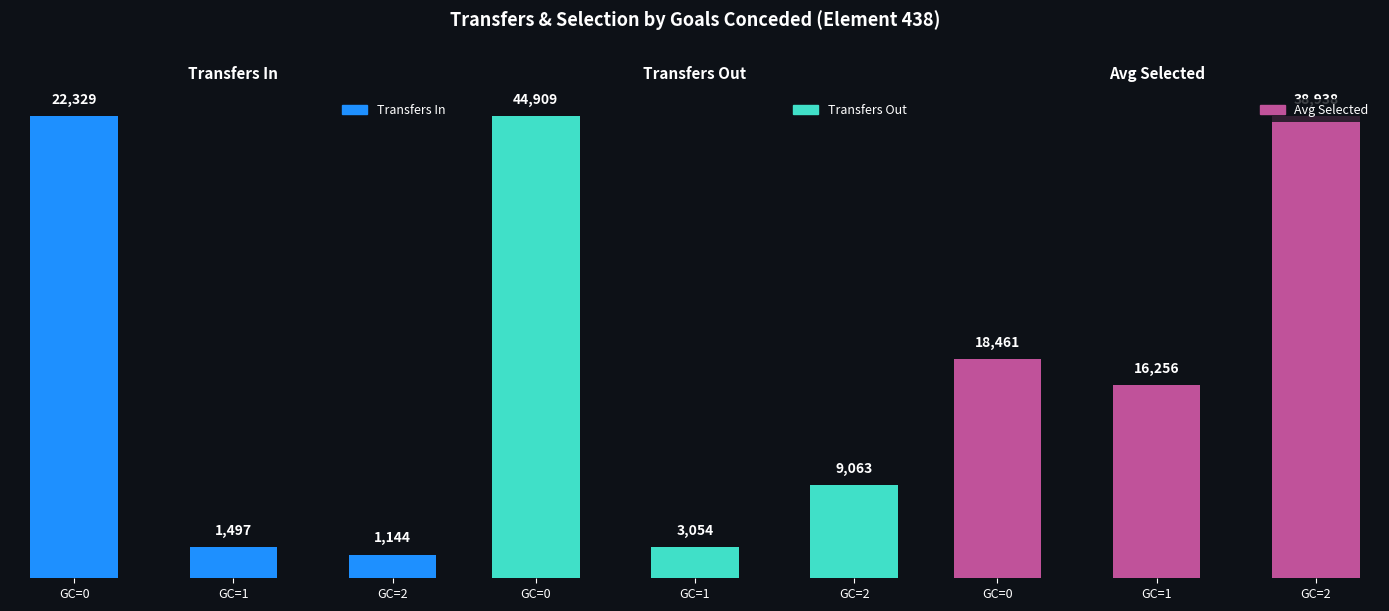

How many bars are there in each group?

3